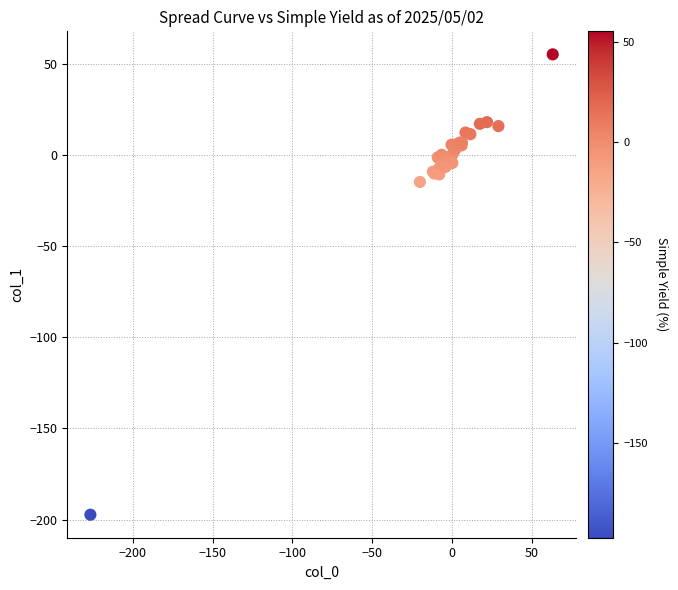

What Y value in the scatter plot is closest to -70?

-14.7